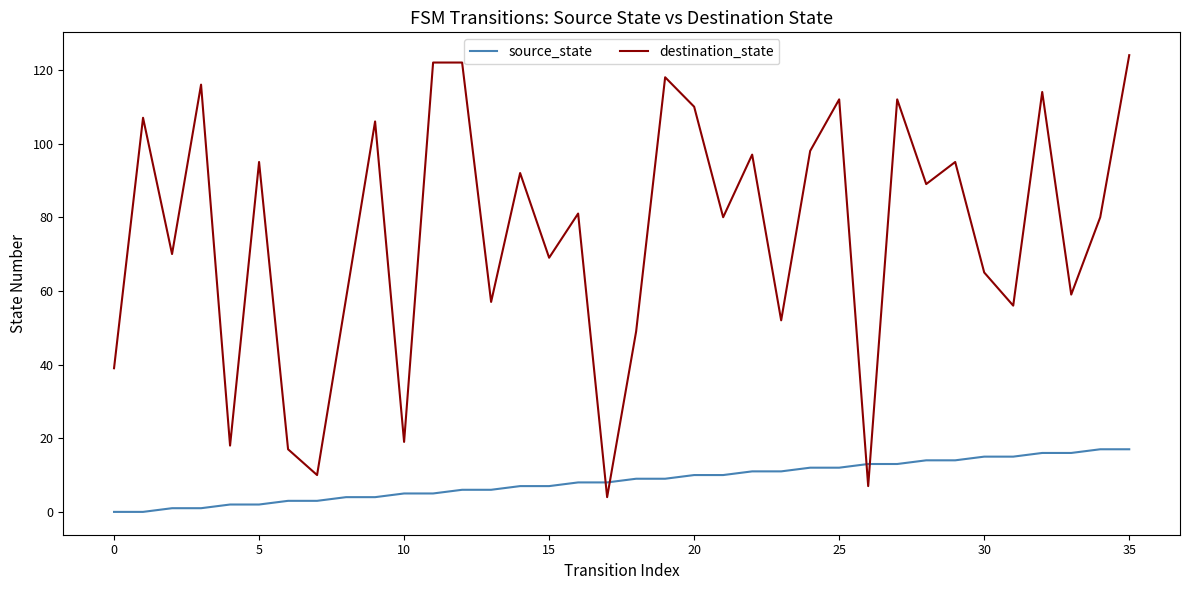

How many distinct data groups are displayed?

2